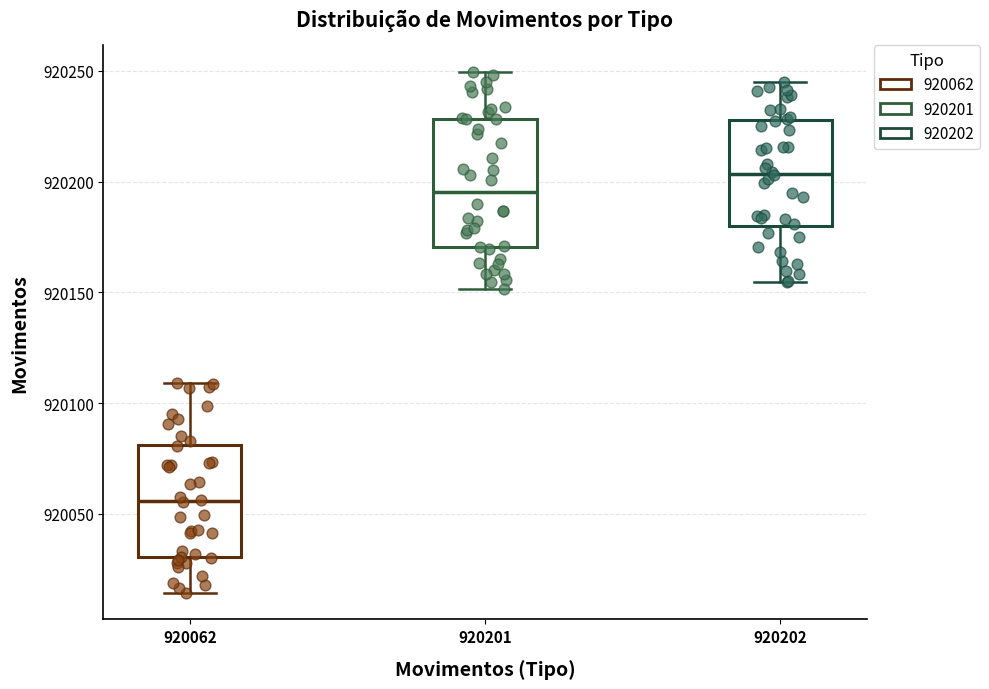

Reading left to right, read every box against the y-axis: the position of its median line, the range the box covers, and the ends of its whiskers. The values are not printed on the chart, so give them approximately, as read against the axis.

920062: median 920055, box 920030 to 920080, whiskers 920015 to 920110
920201: median 920195, box 920170 to 920230, whiskers 920150 to 920250
920202: median 920205, box 920180 to 920230, whiskers 920155 to 920245